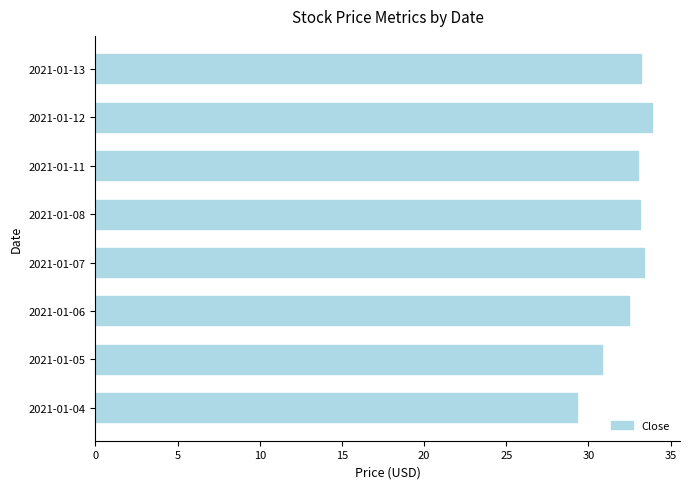

What is the ratio of the value at 2021-01-04 to the value at 2021-01-08?

0.9